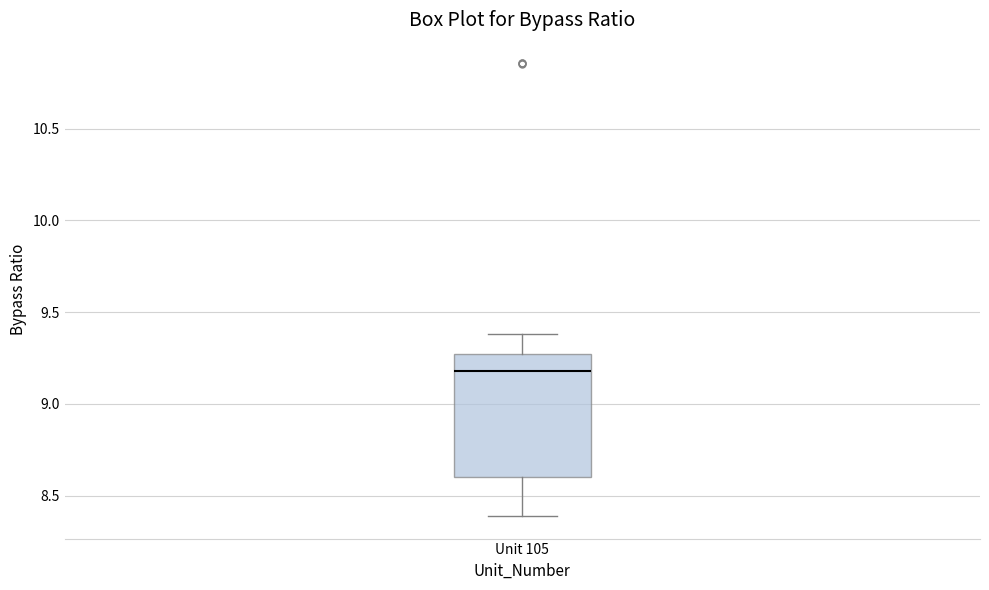

Read this box plot against the y-axis: the position of the median line, the range covered by the box, and the ends of both whiskers. The values are not printed on the chart, so give them approximately, as read against the axis.

median 9.20, box 8.60 to 9.25, whiskers 8.40 to 9.40